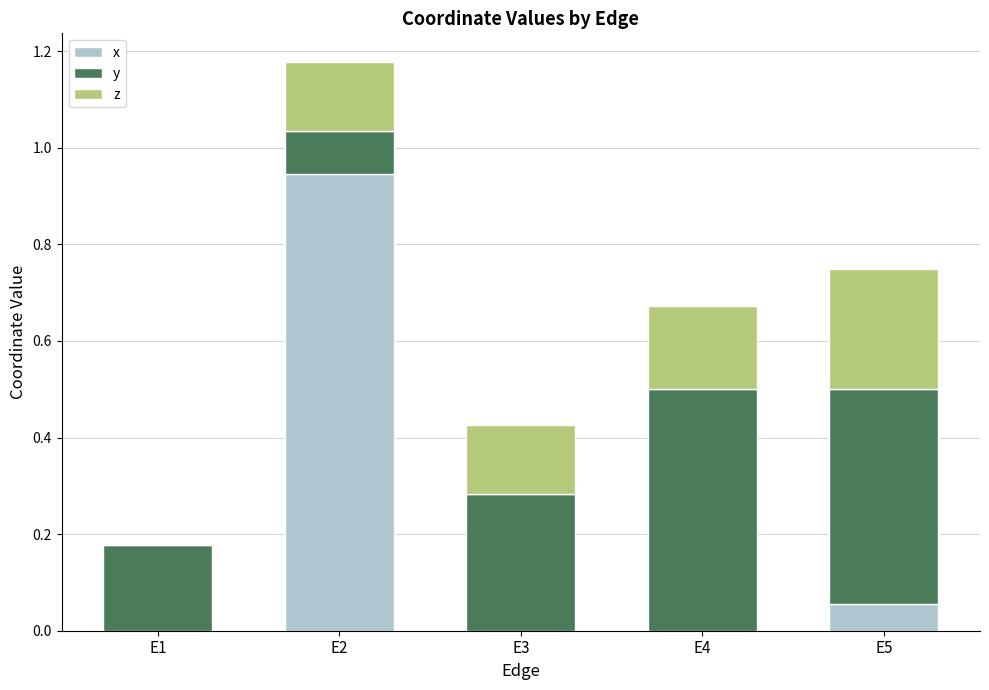

What is the total value across all series at E5?

0.8